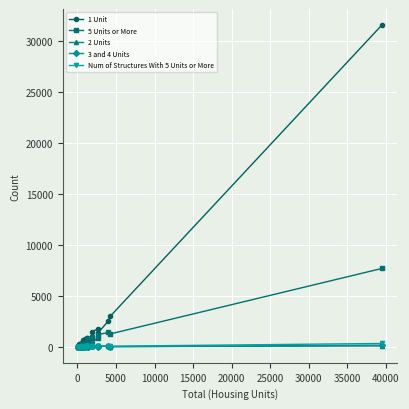

True or false: 1 Unit has more than 1 points higher than both neighbors.

True